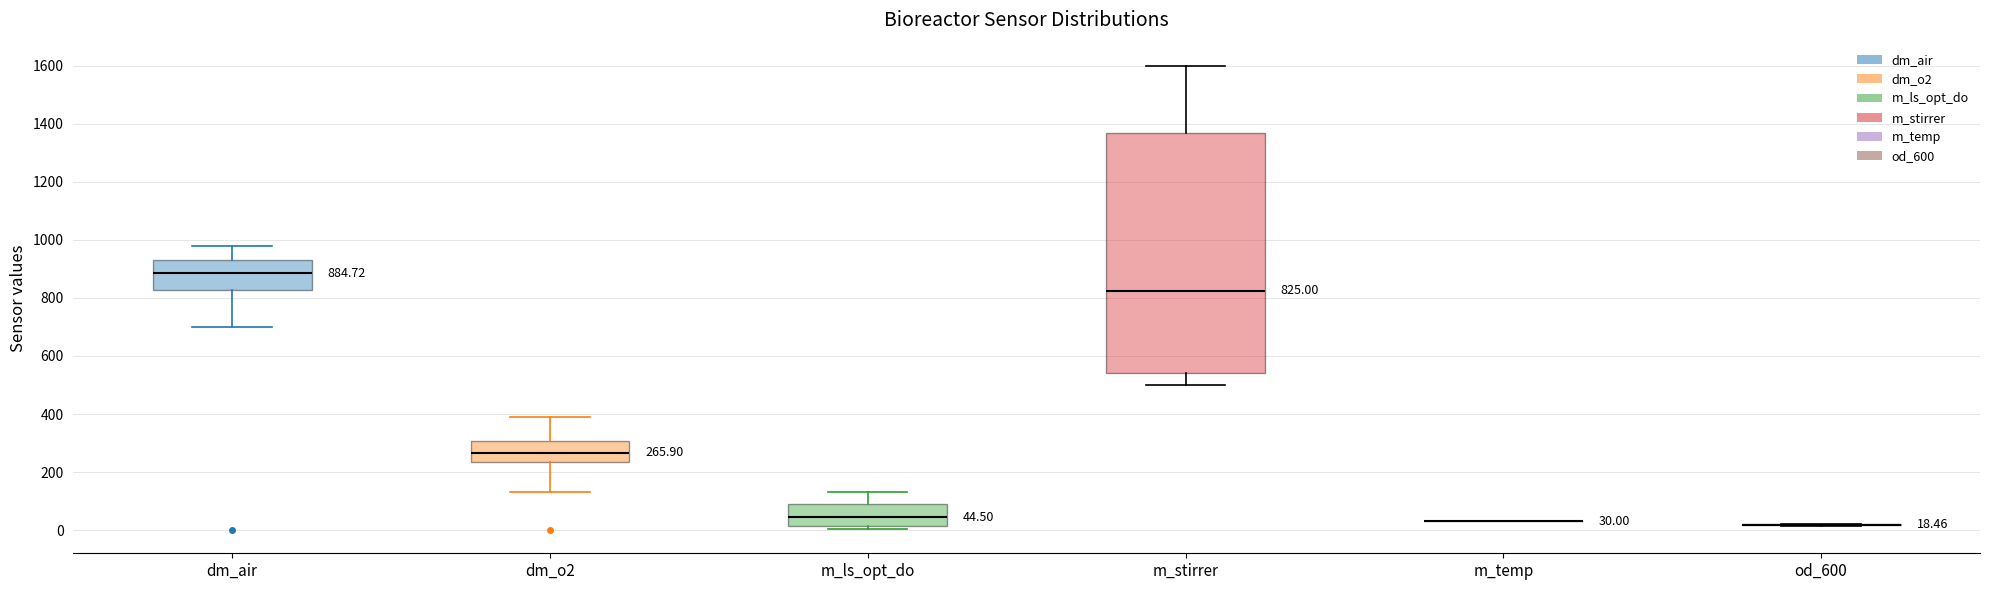

Which box is the tallest, from its lower edge to its upper edge?

m_stirrer